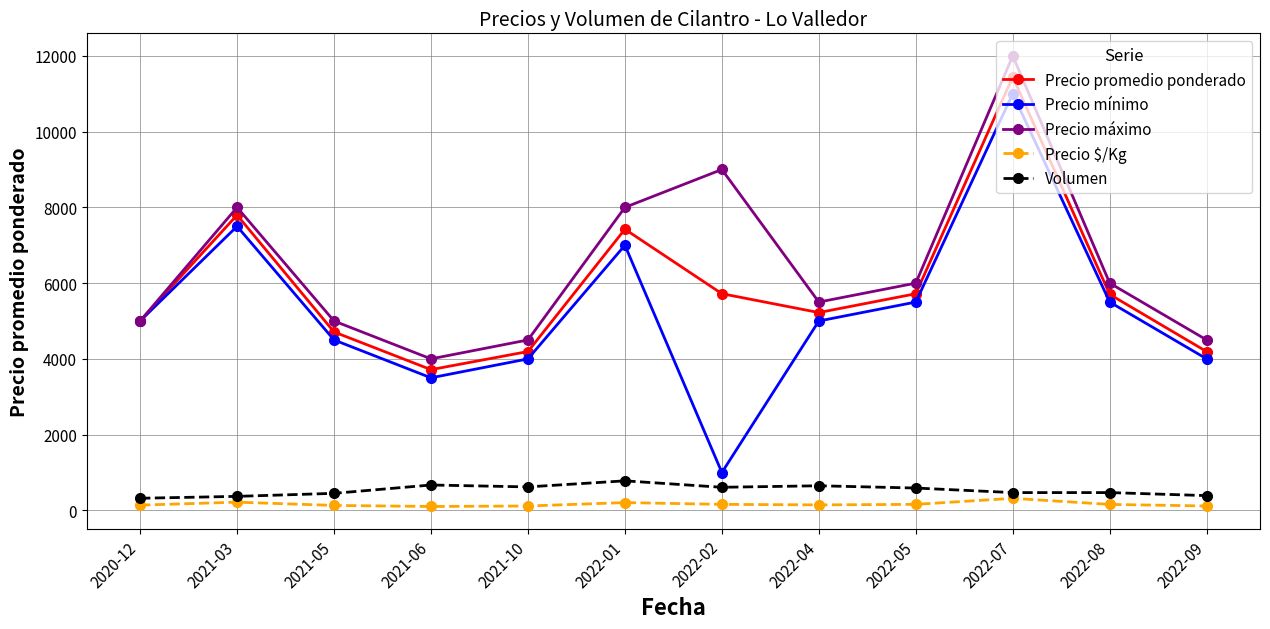

Which label corresponds to the largest value in the chart?

2022-07